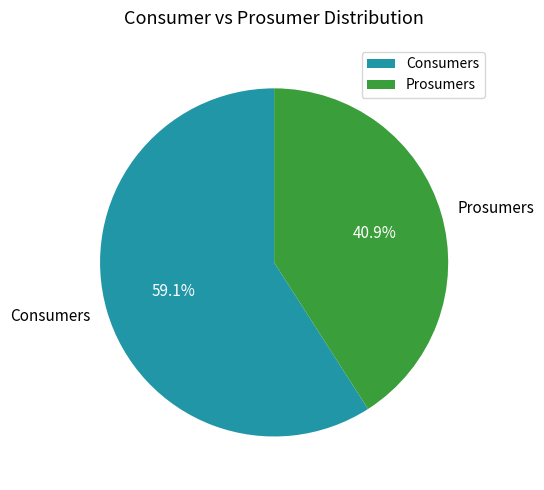

To the nearest percent, what percentage of the pie is Consumers?

59%